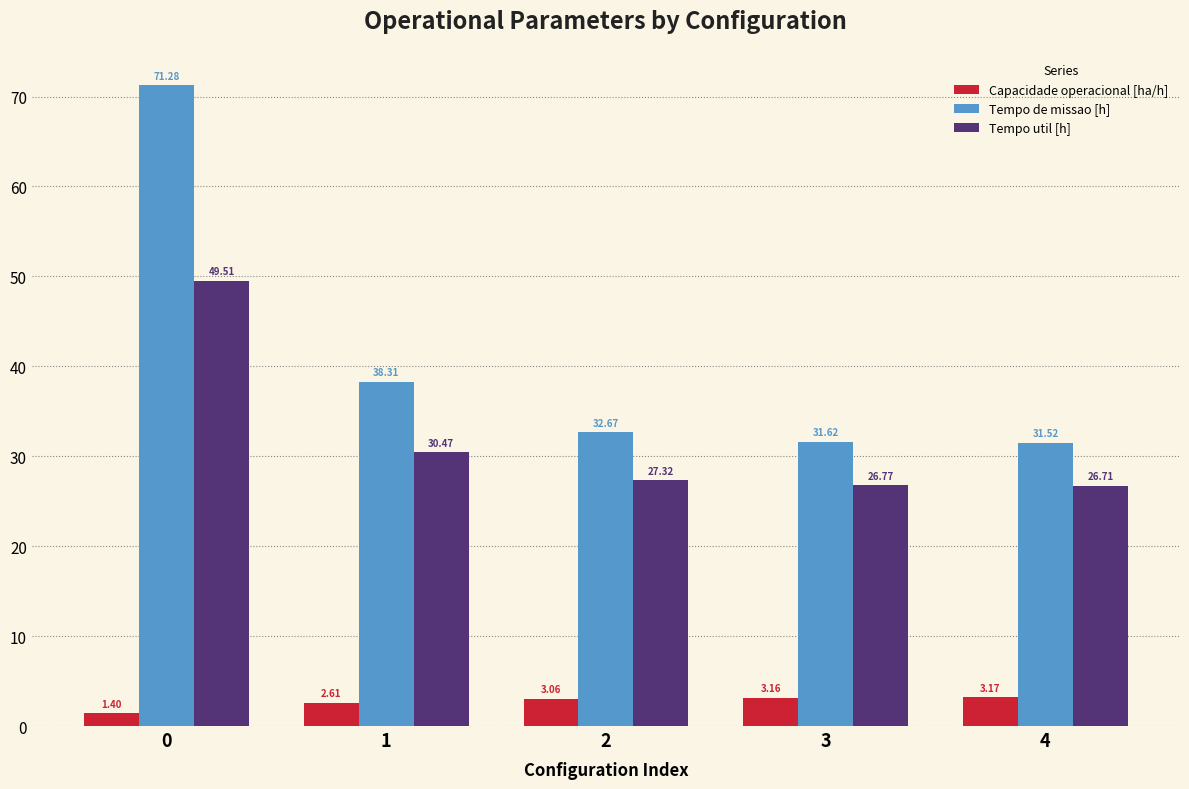

What is the average value of the Tempo de missao [h] series?

41.1